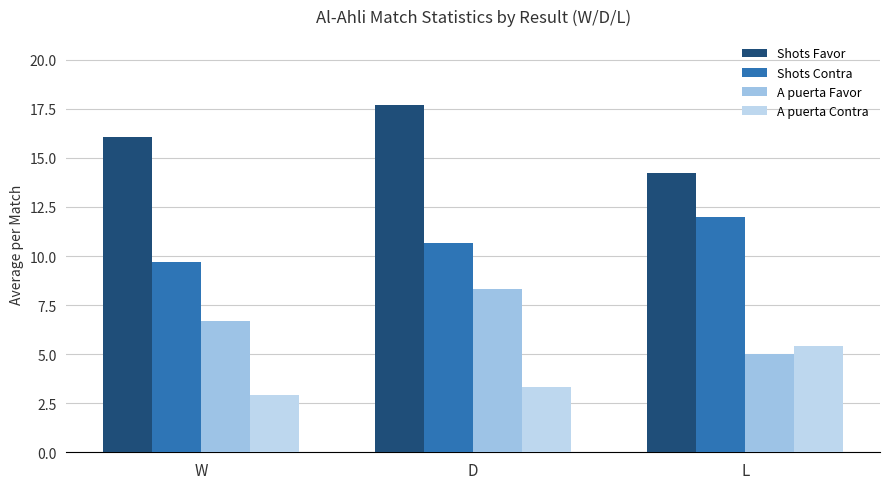

Between D and L, which series saw the biggest shift?

Shots Favor